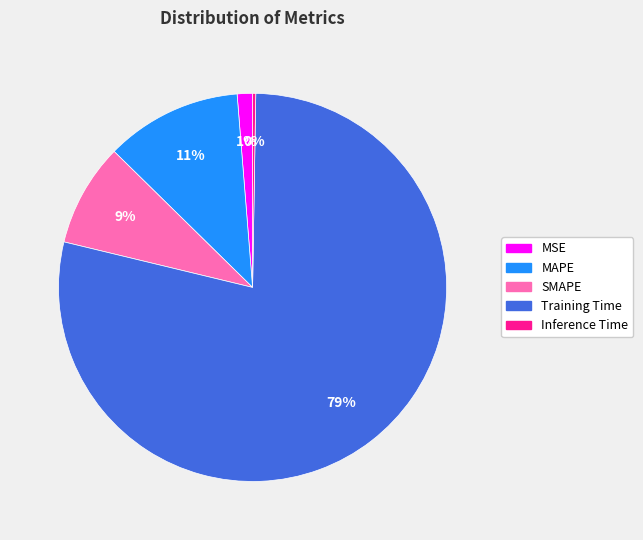

To the nearest percent, what percentage of the pie is MAPE?

11%